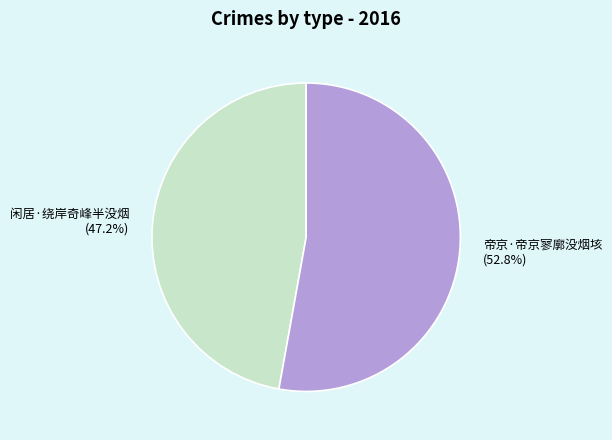

How many slices are in this pie chart?

2